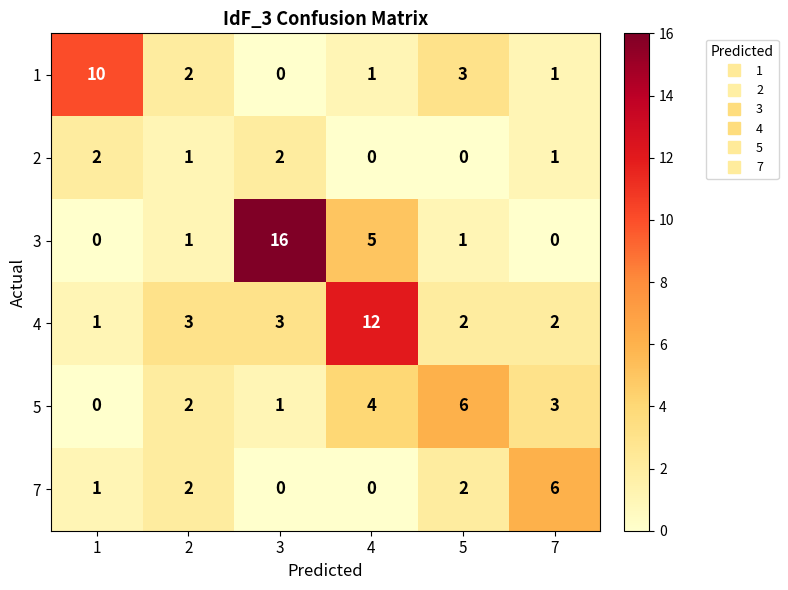

Is the value of 3 at 2 greater than the value of 4 at 3?

No